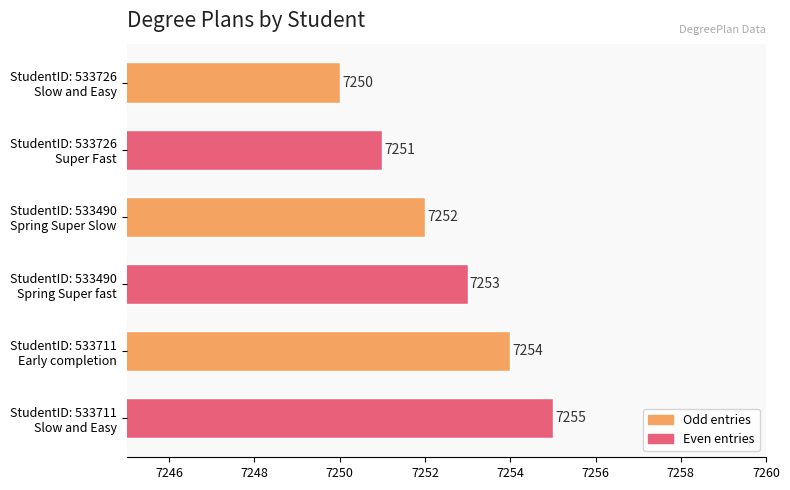

At which label is the value closest to 7252?

StudentID: 533490
Spring Super Slow